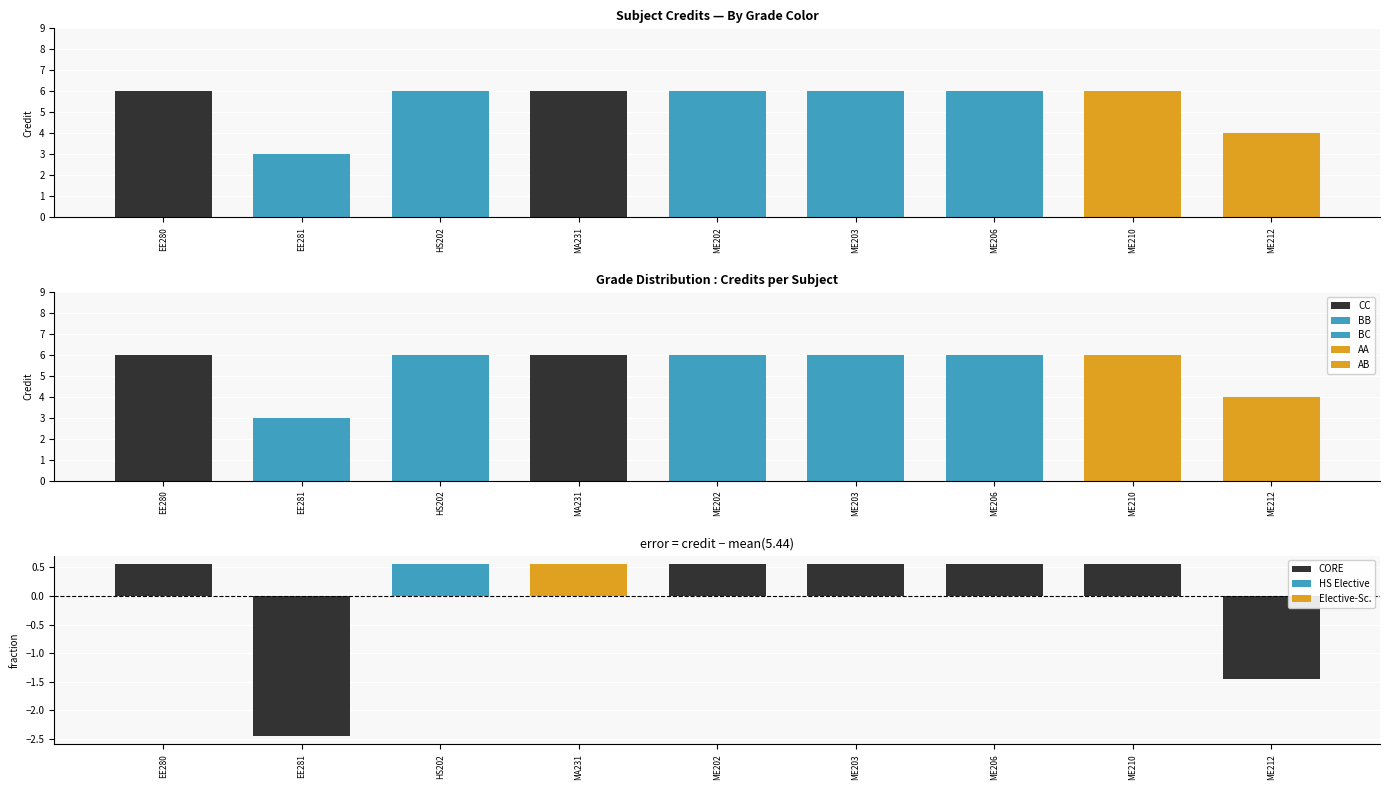

Which label corresponds to the smallest value in the chart?

EE281